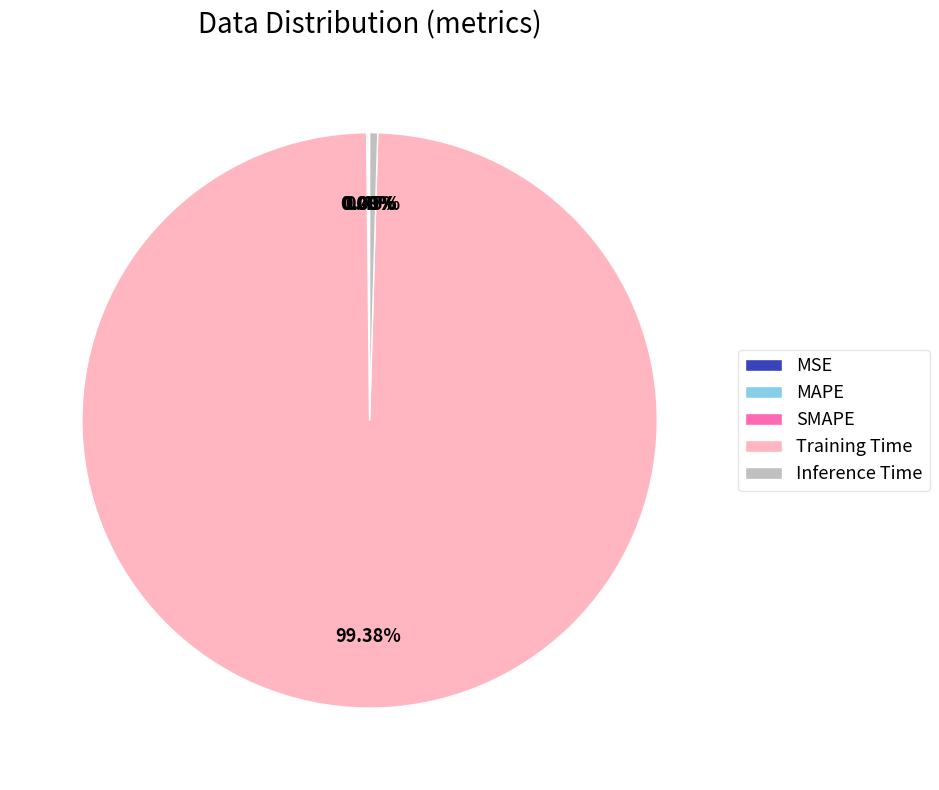

Is there any slice that represents more than half of the pie?

Yes